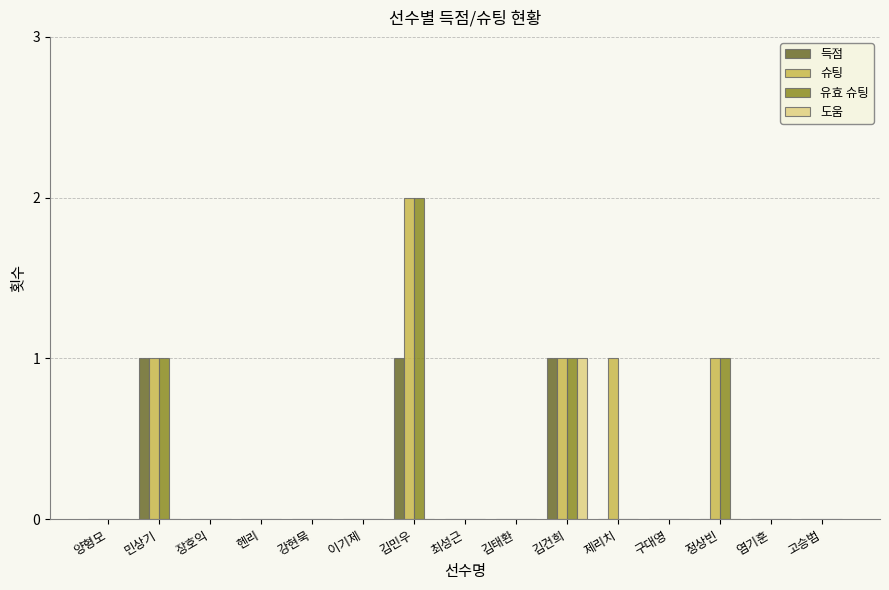

Reading left to right, transcribe all the data shown in this chart.

득점: 양형모=0	민상기=1	장호익=0	헨리=0	강현묵=0	이기제=0	김민우=1	최성근=0	김태환=0	김건희=1	제리치=0	구대영=0	정상빈=0	염기훈=0	고승범=0
슈팅: 양형모=0	민상기=1	장호익=0	헨리=0	강현묵=0	이기제=0	김민우=2	최성근=0	김태환=0	김건희=1	제리치=1	구대영=0	정상빈=1	염기훈=0	고승범=0
유효 슈팅: 양형모=0	민상기=1	장호익=0	헨리=0	강현묵=0	이기제=0	김민우=2	최성근=0	김태환=0	김건희=1	제리치=0	구대영=0	정상빈=1	염기훈=0	고승범=0
도움: 양형모=0	민상기=0	장호익=0	헨리=0	강현묵=0	이기제=0	김민우=0	최성근=0	김태환=0	김건희=1	제리치=0	구대영=0	정상빈=0	염기훈=0	고승범=0